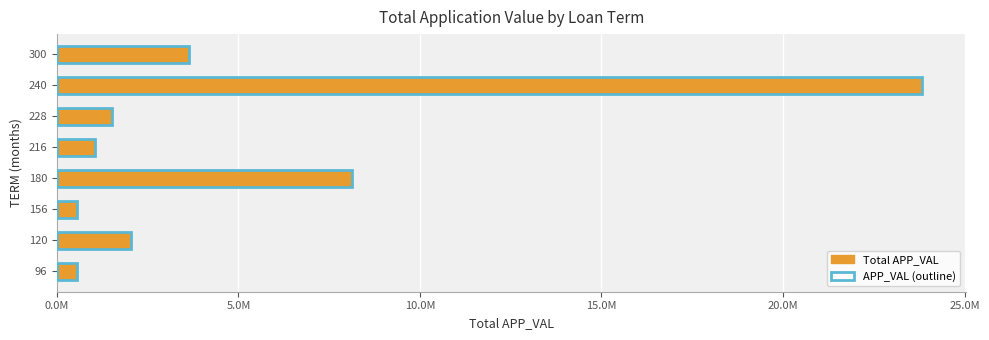

What position from the left is 0.0M?

1